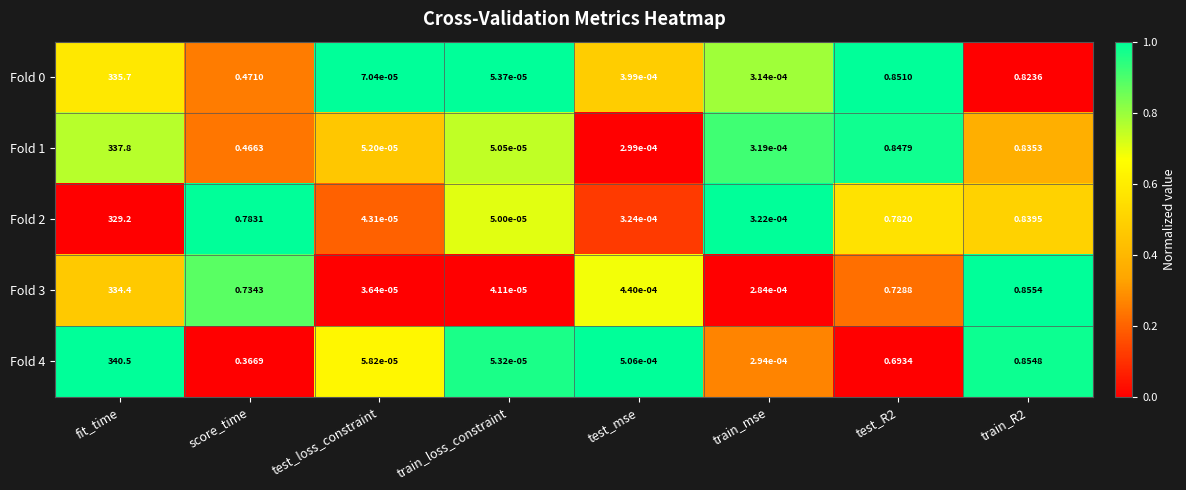

Which category has the lowest value in the Fold 3 series?

test_loss_constraint